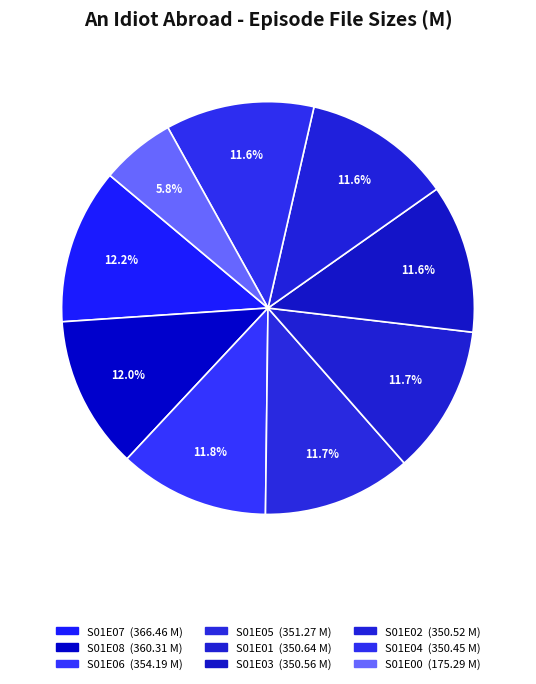

How many slices are in this pie chart?

9